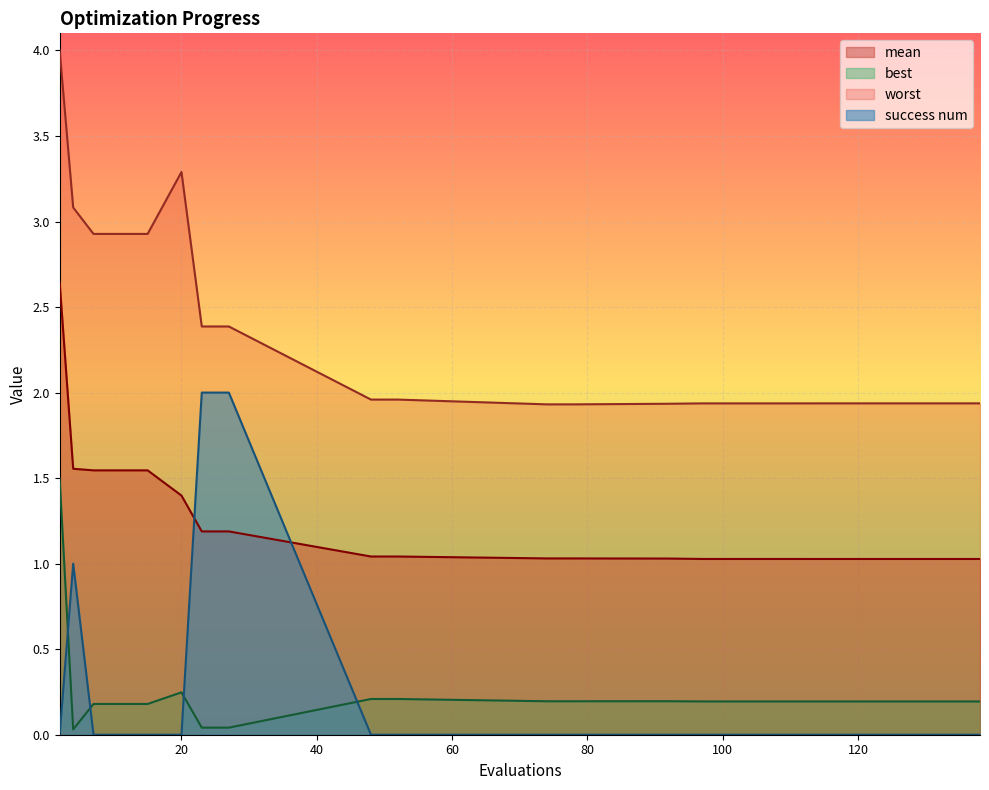

Reading left to right, what are all the values shown in this chart?

mean: 2=2.6	4=1.6	7=1.5	11=1.5	15=1.5	20=1.4	23=1.2	27=1.2	48=1.0	52=1.0	74=1.0	78=1.0	92=1.0	97=1.0	101=1.0	123=1.0	127=1.0	134=1.0	138=1.0
best: 2=1.5	4=0.0	7=0.2	11=0.2	15=0.2	20=0.2	23=0.0	27=0.0	48=0.2	52=0.2	74=0.2	78=0.2	92=0.2	97=0.2	101=0.2	123=0.2	127=0.2	134=0.2	138=0.2
worst: 2=4.0	4=3.1	7=2.9	11=2.9	15=2.9	20=3.3	23=2.4	27=2.4	48=2.0	52=2.0	74=1.9	78=1.9	92=1.9	97=1.9	101=1.9	123=1.9	127=1.9	134=1.9	138=1.9
success num: 2=0.0	4=1.0	7=0.0	11=0.0	15=0.0	20=0.0	23=2.0	27=2.0	48=0.0	52=0.0	74=0.0	78=0.0	92=0.0	97=0.0	101=0.0	123=0.0	127=0.0	134=0.0	138=0.0